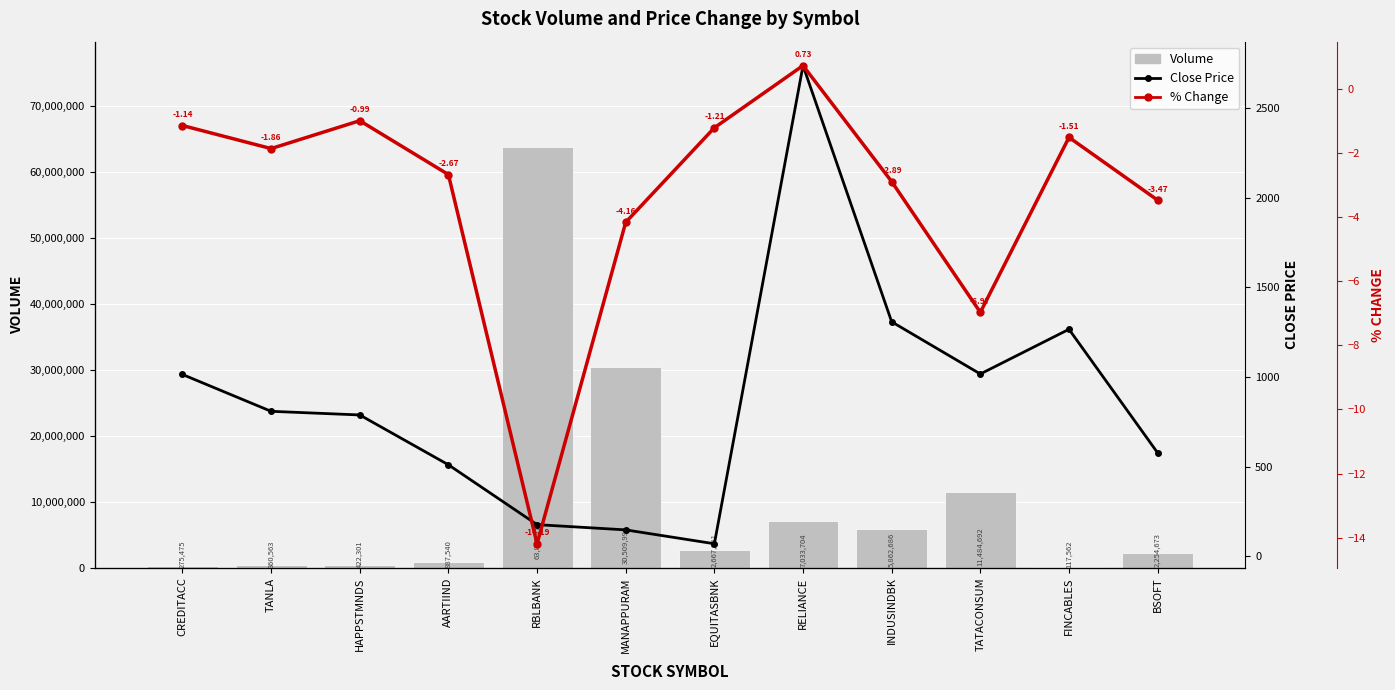

The Volume series shows 2254673.0 at BSOFT. True or false?

True